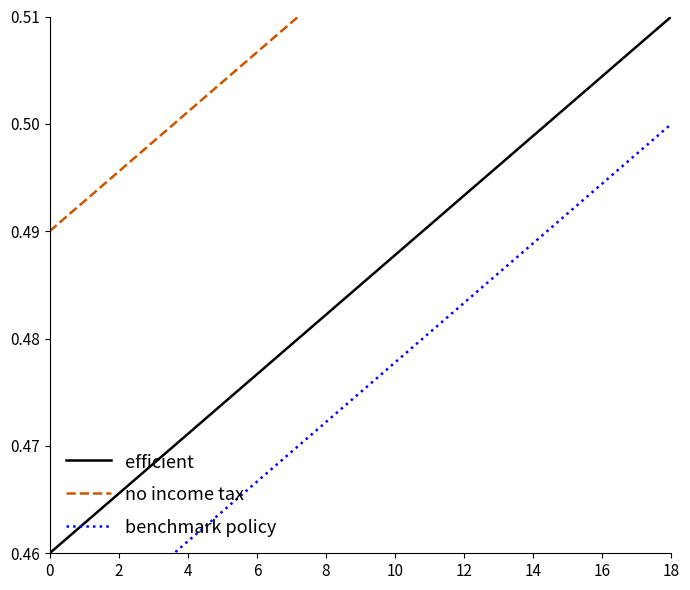

Which category has the highest value in the efficient series?

18